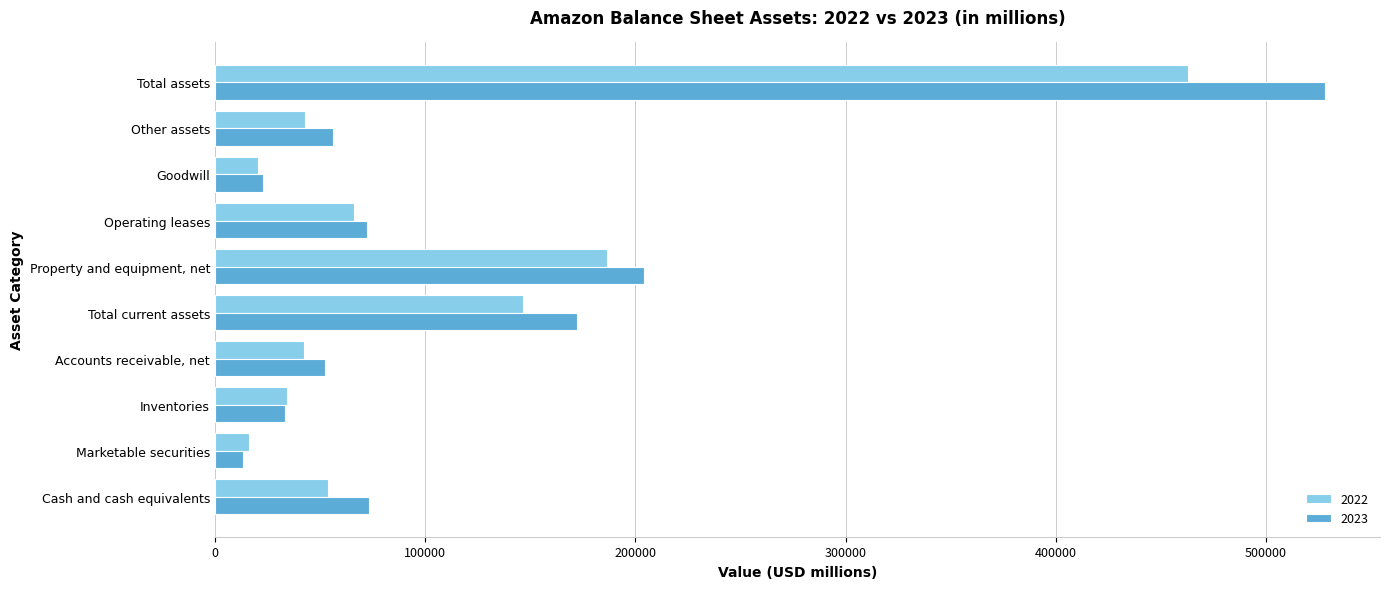

The 2022 series shows 11977 at Inventories. True or false?

False